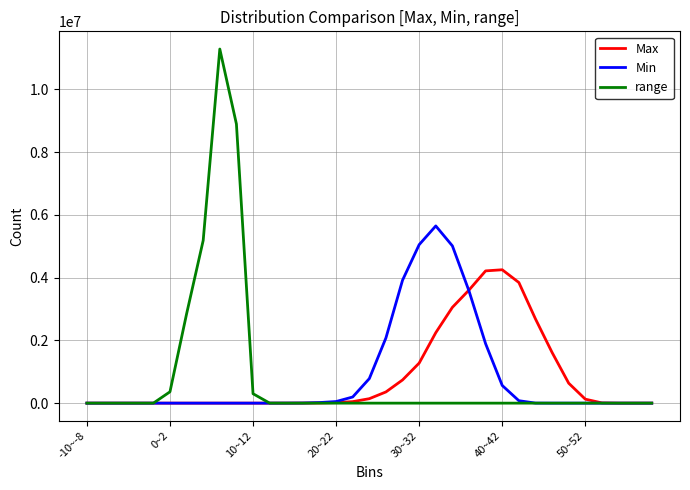

Count the number of data series in this chart.

3